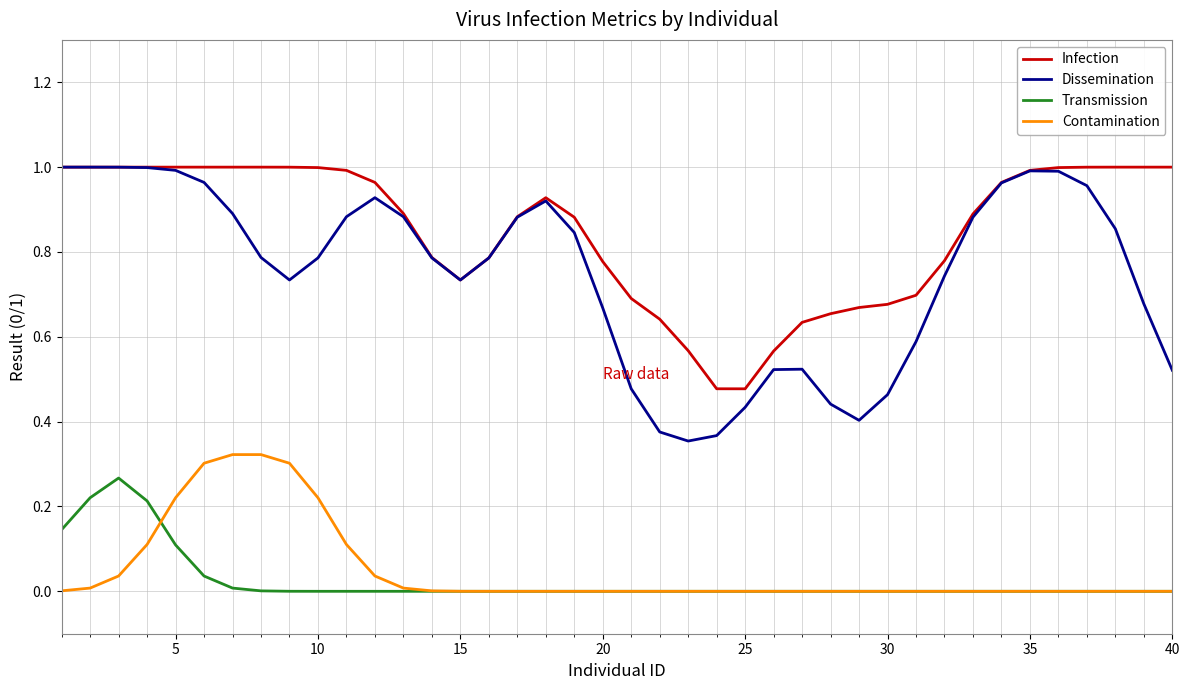

Which series has the largest total across all categories?

Infection